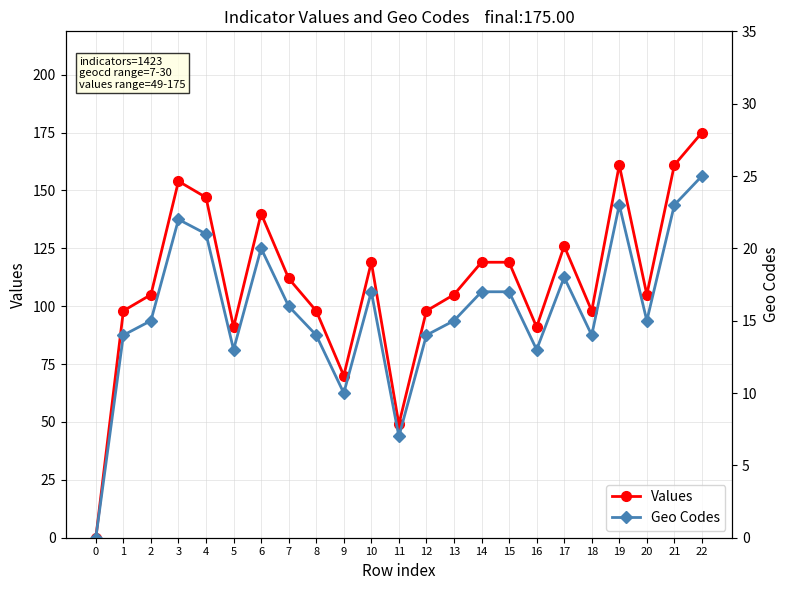

How many values in Geo Codes are above zero?

22